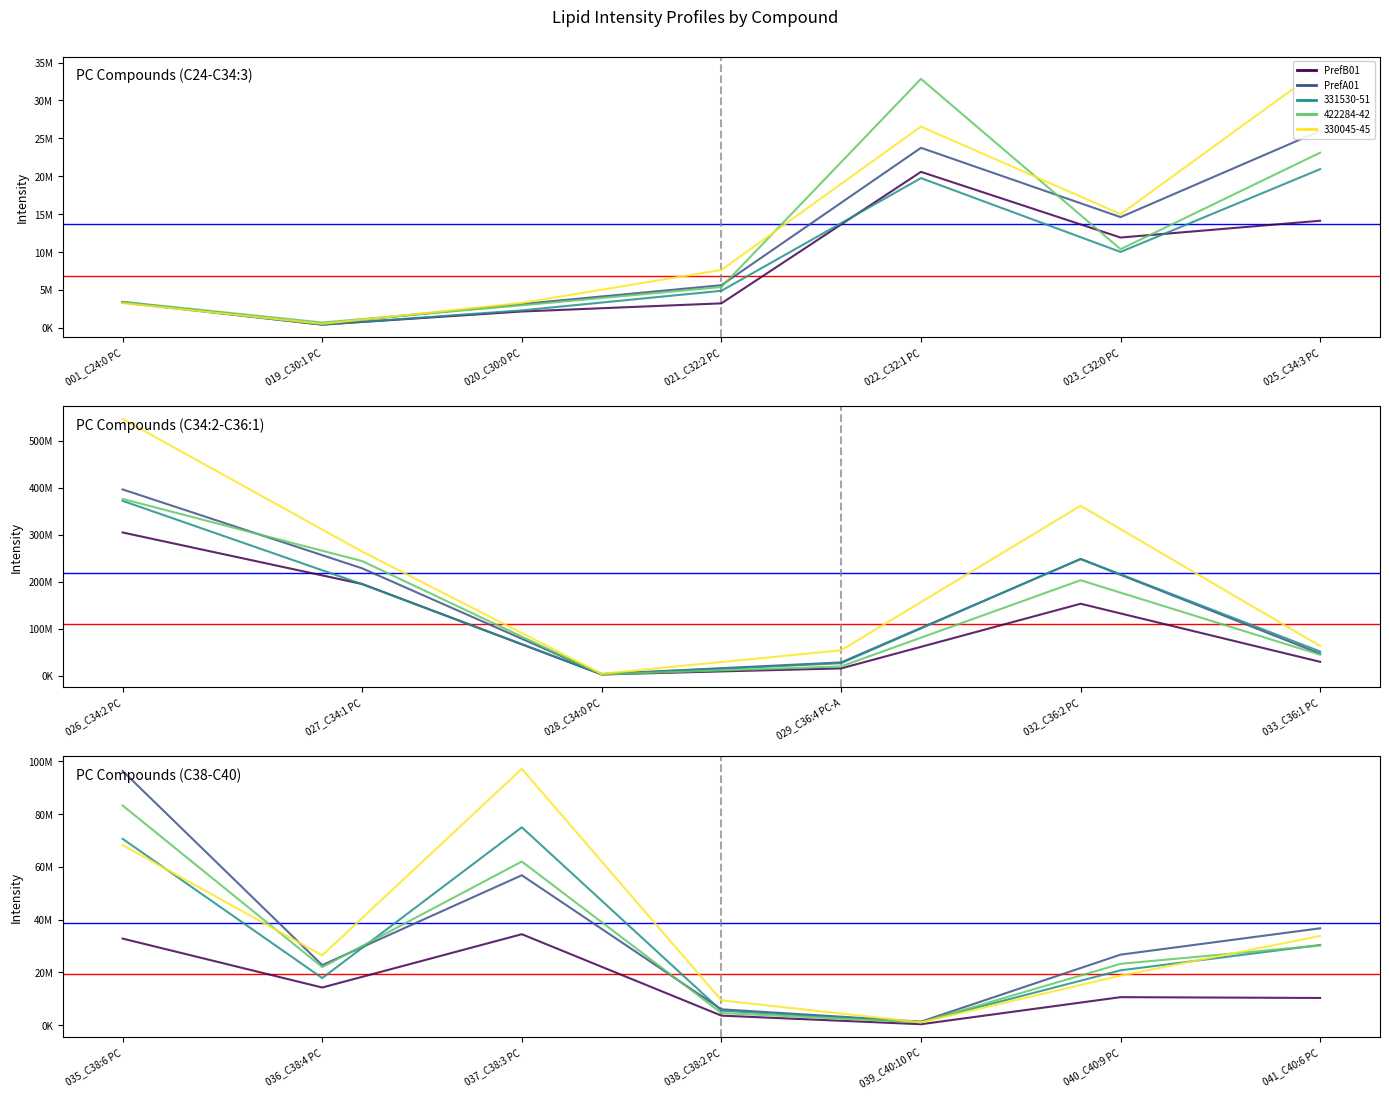

In PrefB01, how many points are higher than both neighbors (excluding endpoints)?

2